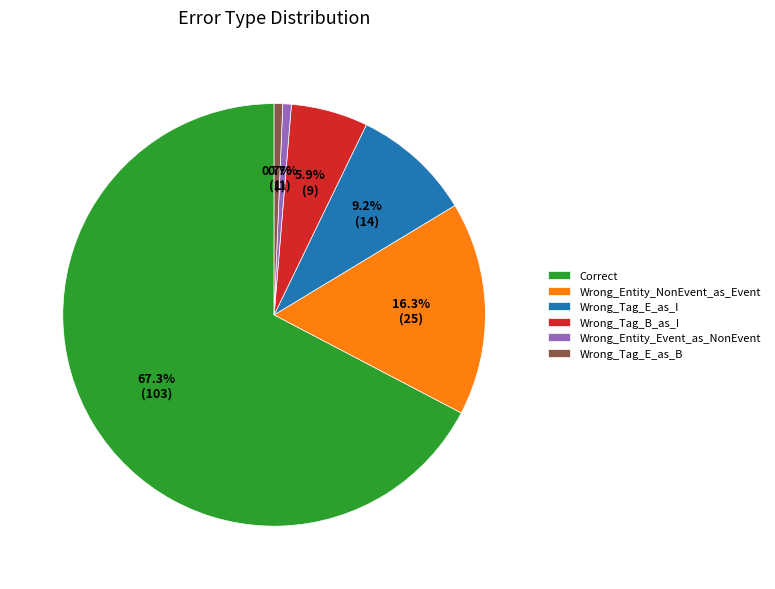

What percentage is NOT represented by Wrong_Tag_B_as_I?

94.1%